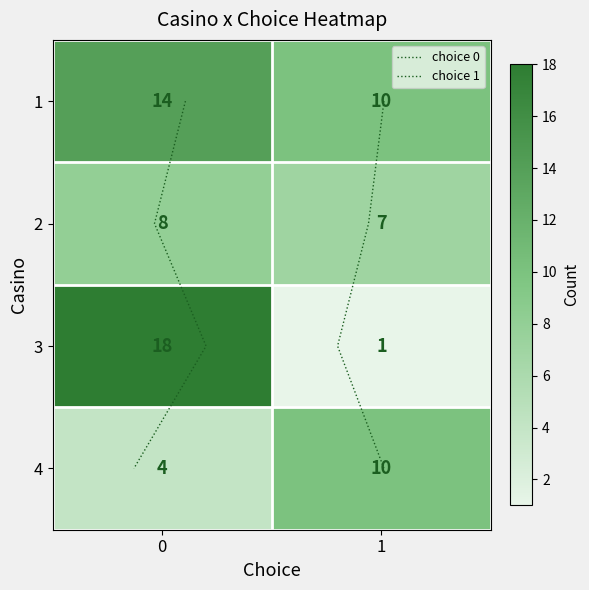

List the series in order of their peak value, highest first.

3, 1, 4, 2